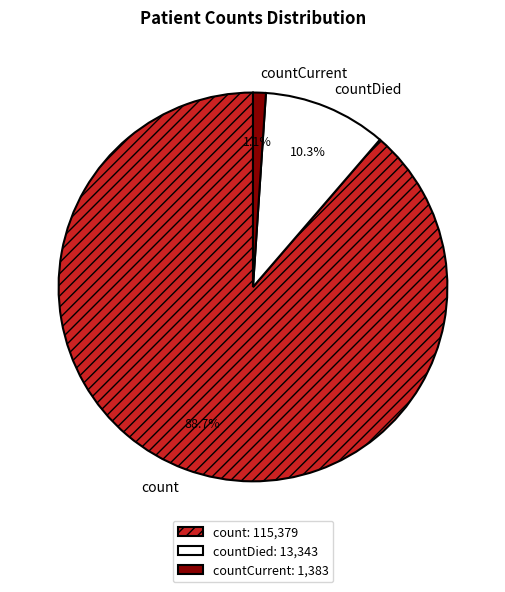

To the nearest percent, what portion does count represent?

89%